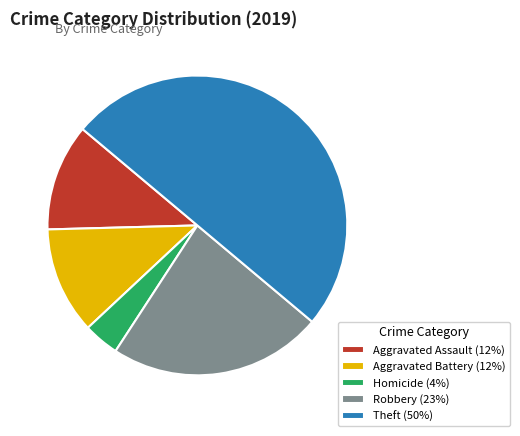

Is Aggravated Assault (12%) the majority of the pie?

No